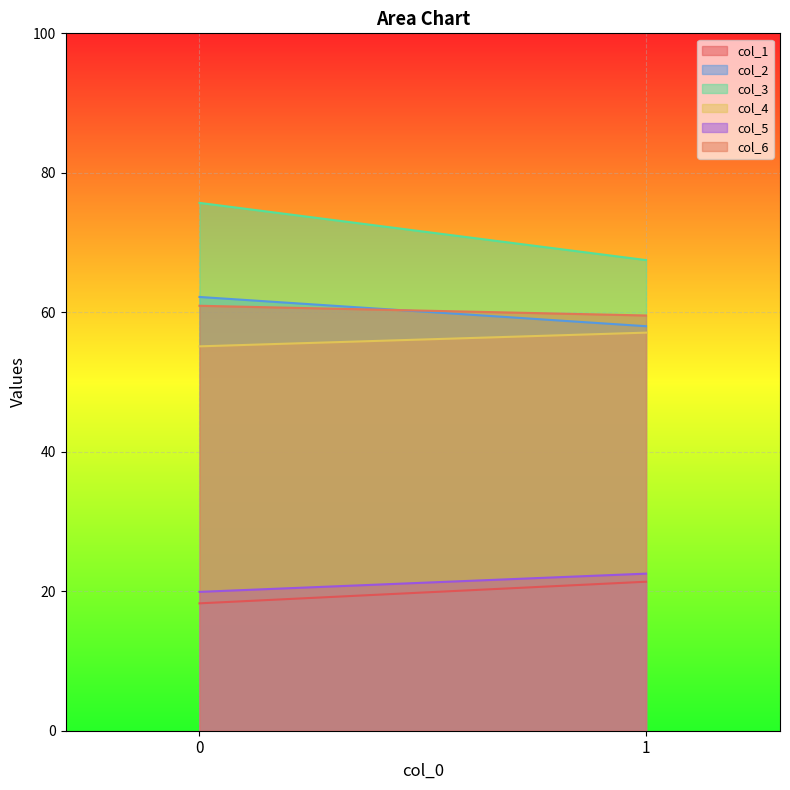

How many values in the col_3 series exceed 75?

1